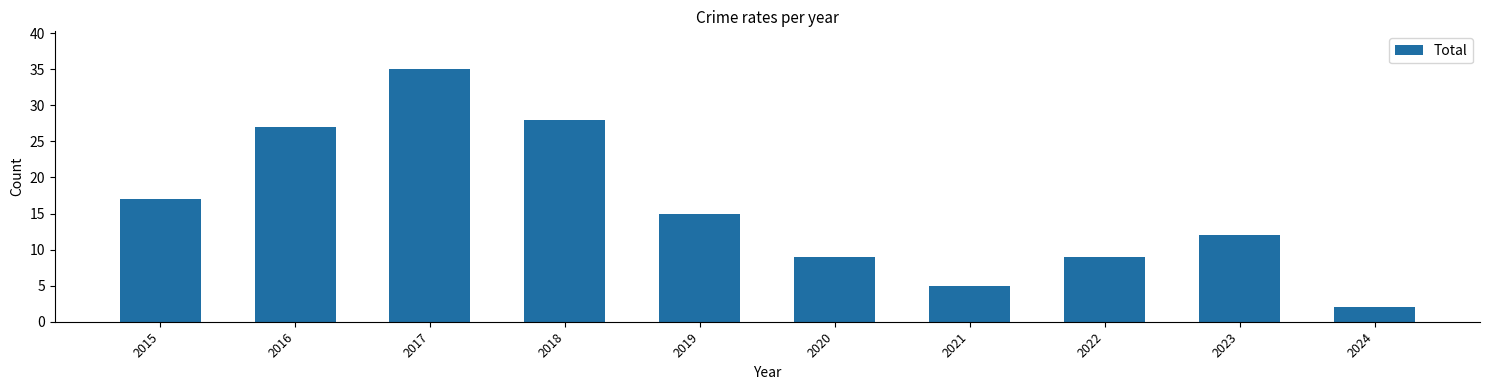

The chart shows a value of 12 at 2023. True or false?

True